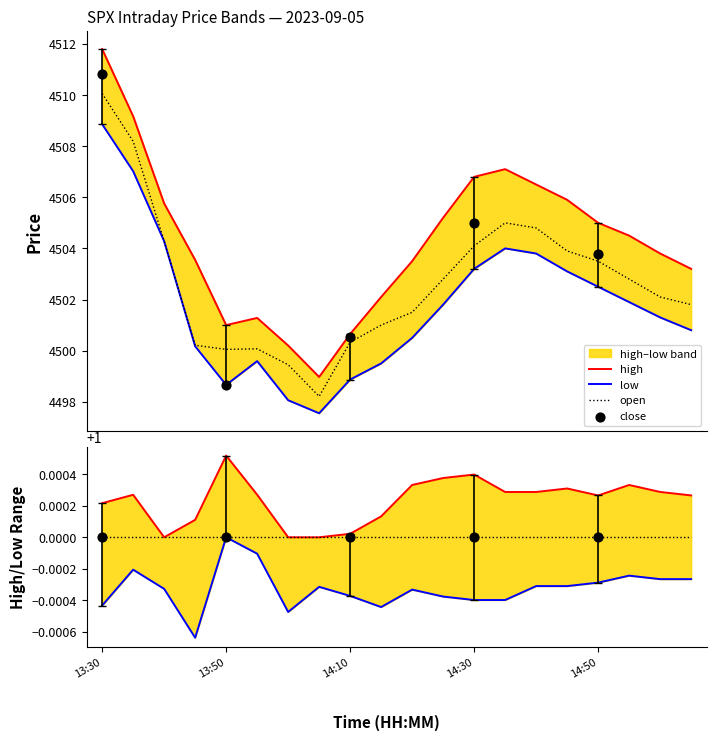

What is the total value across all series at 14:15?

13502.6